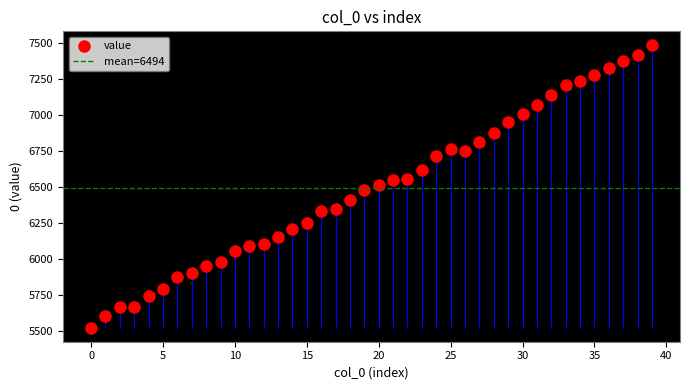

What is the range of Y values (max minus min)?

1954